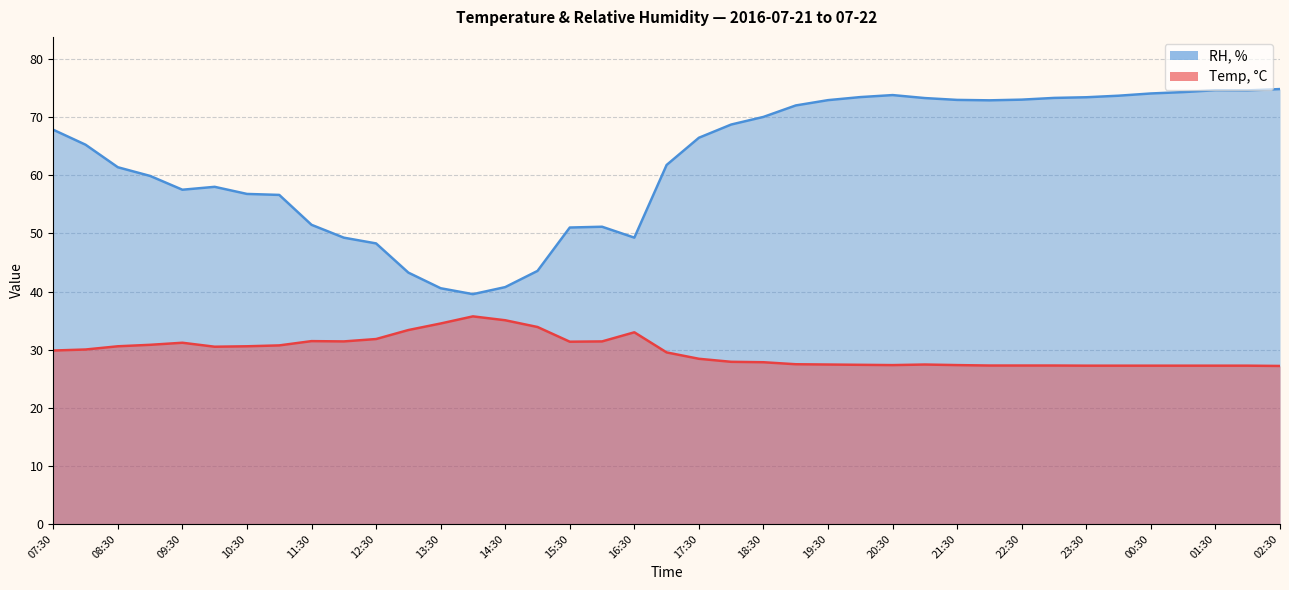

How many data points in Temp, °C are above 29?

20